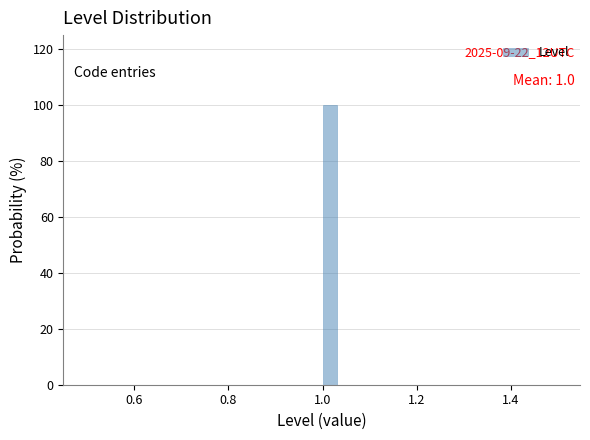

Around what value on the x-axis is the tallest bar? Give the approximate position of its centre, as read against the axis.

1.02